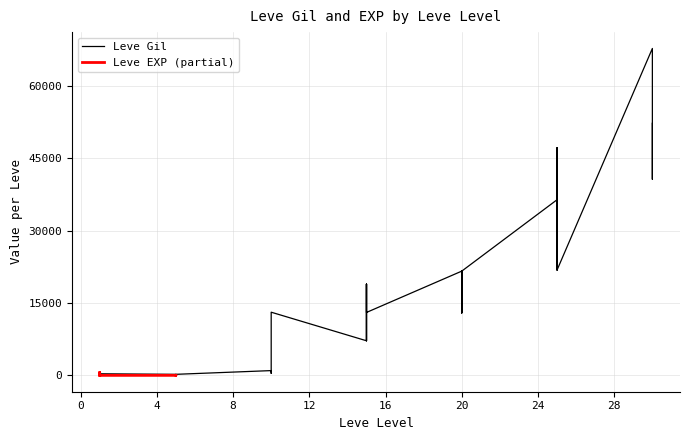

At which category does the data reach its first local peak?

10